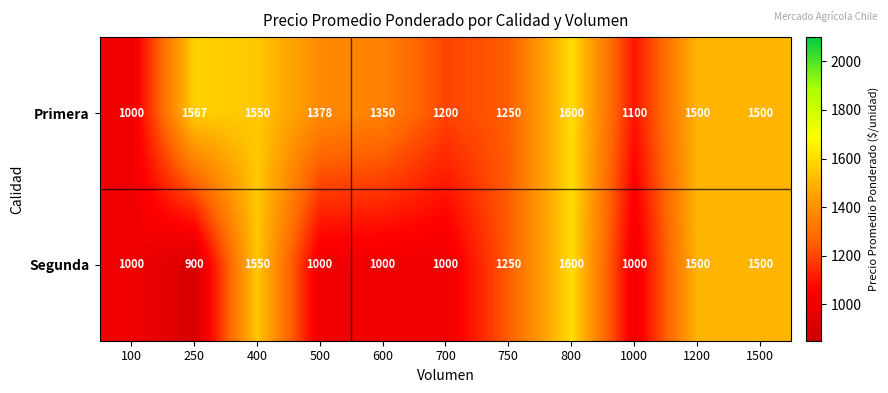

What is the total value across all series at 800?

3200